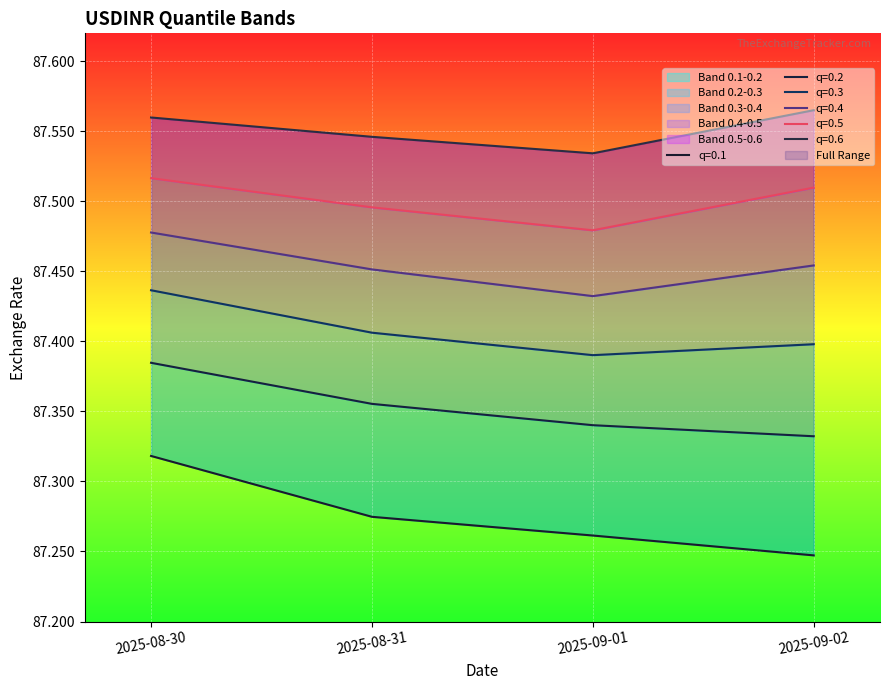

Which series has the largest total across all categories?

0.6